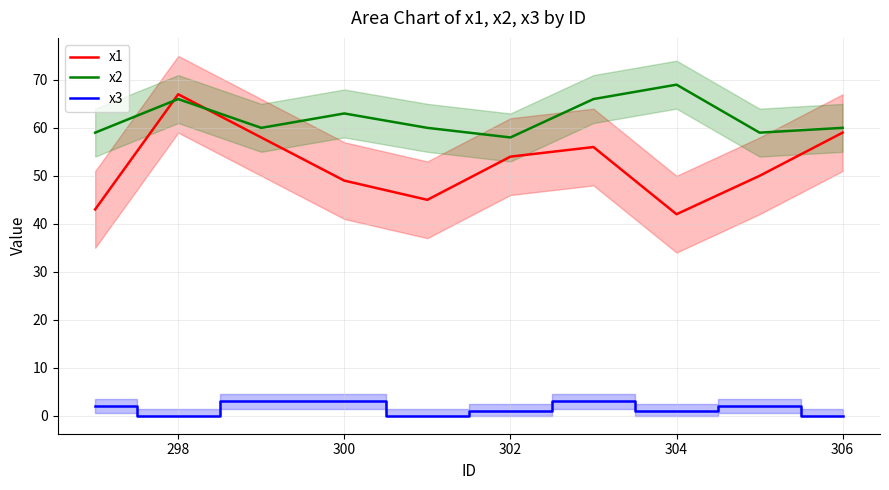

How many series are shown in this chart?

3